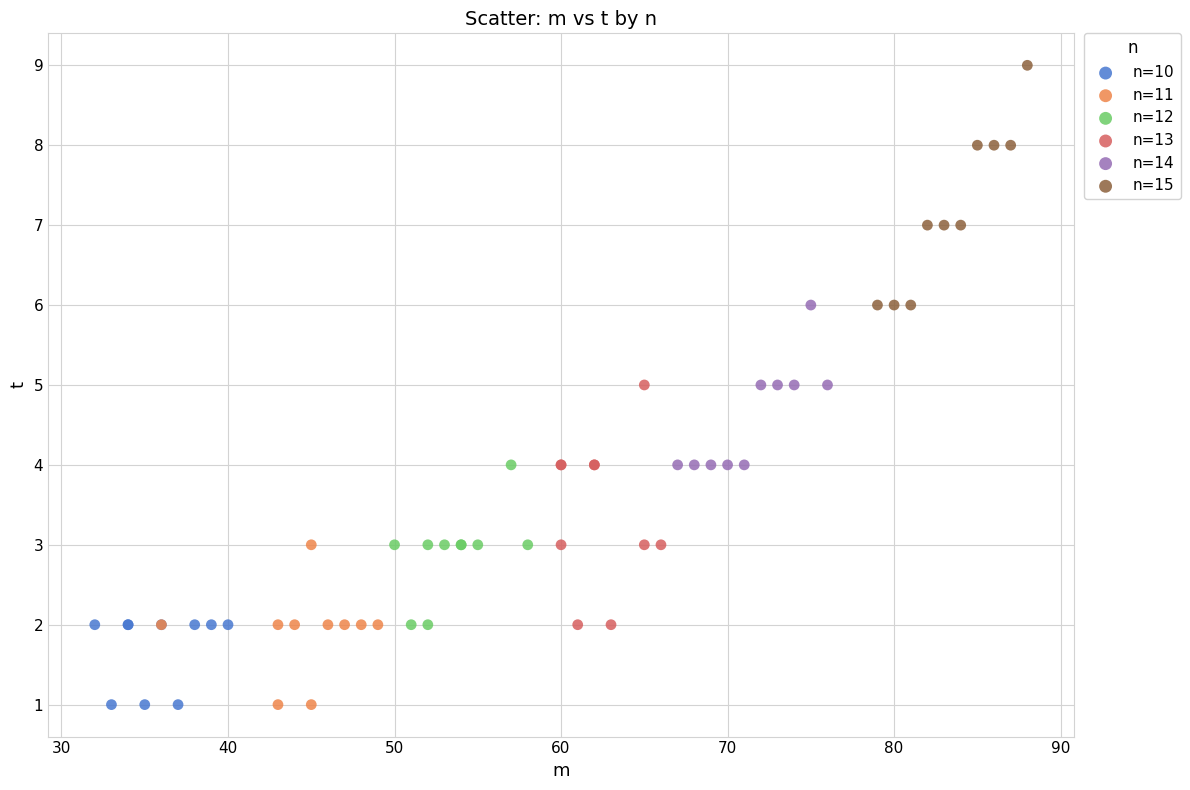

Which series contains the highest Y value?

n=15